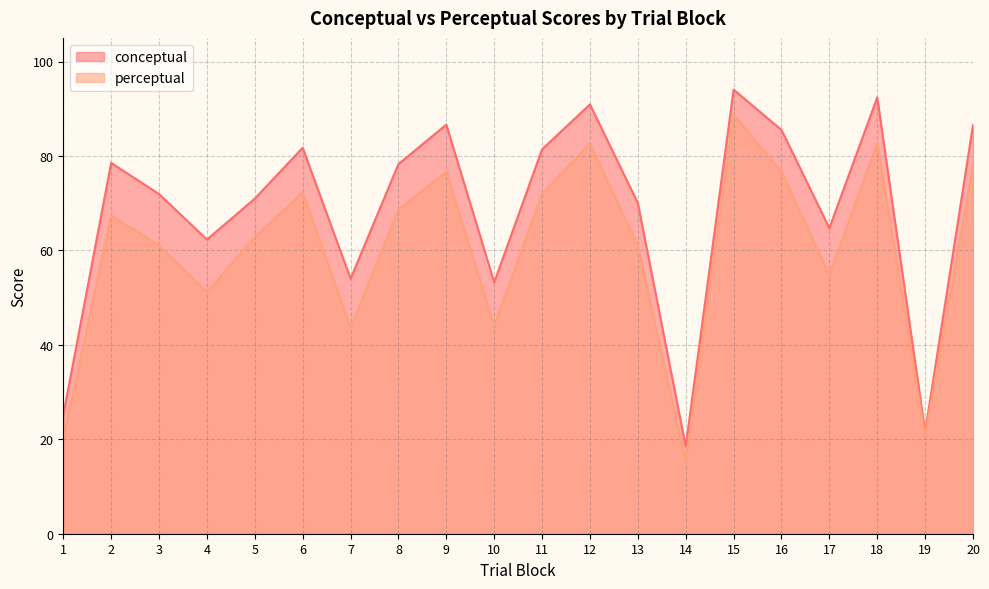

Does the chart display data point markers on the line(s)?

No